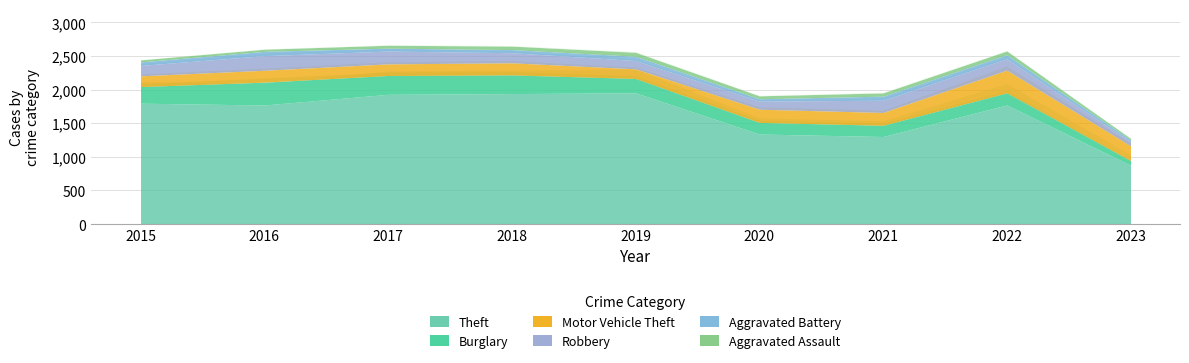

What is the sum of all Aggravated Assault values?

380